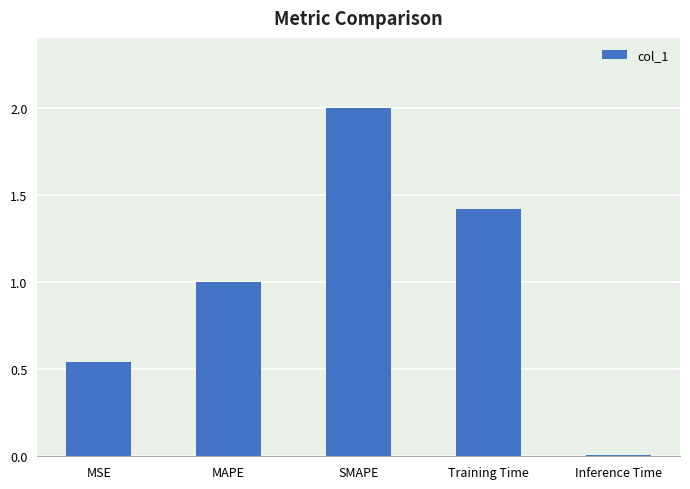

Rank the categories by value from lowest to highest.

Inference Time, MSE, MAPE, Training Time, SMAPE